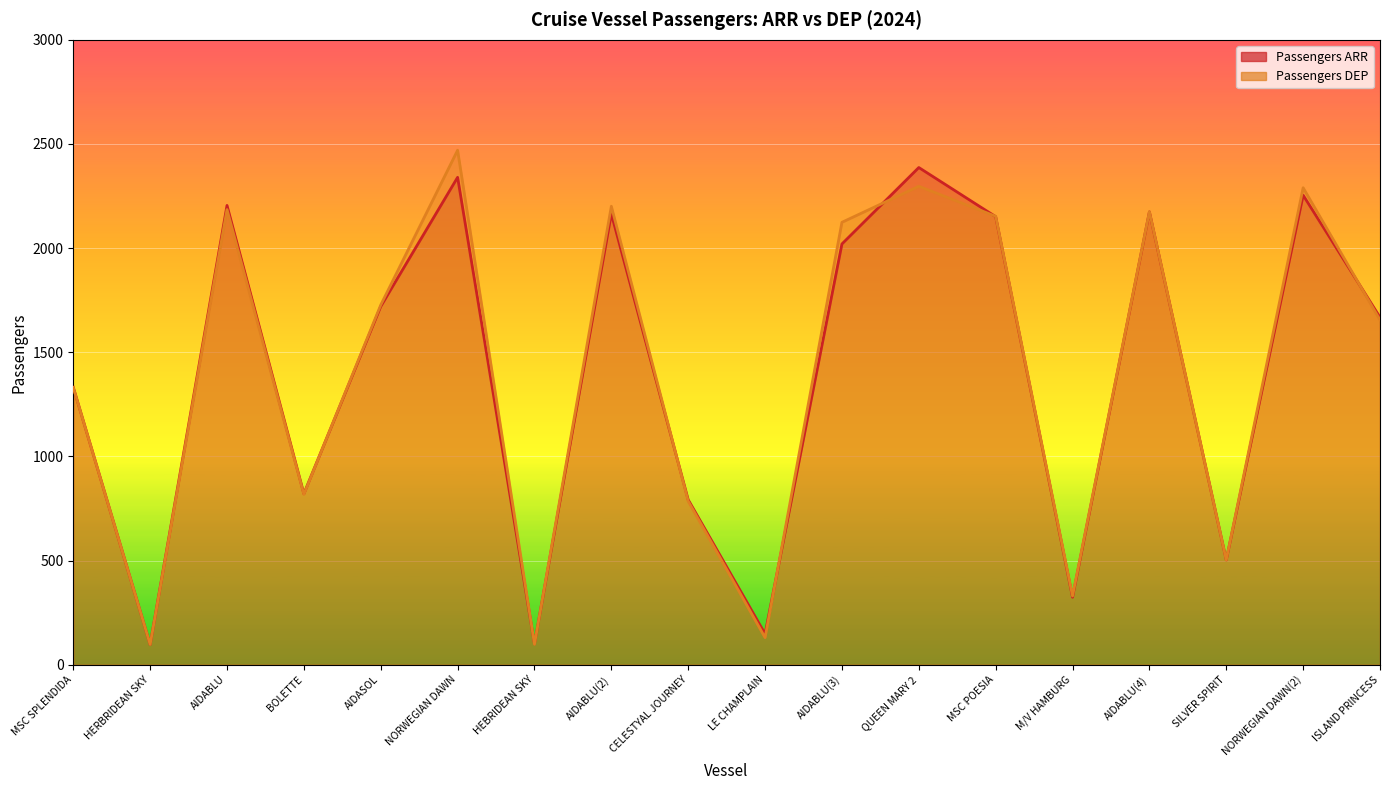

What is the value of the Passengers DEP point at the 4th from the left?

818